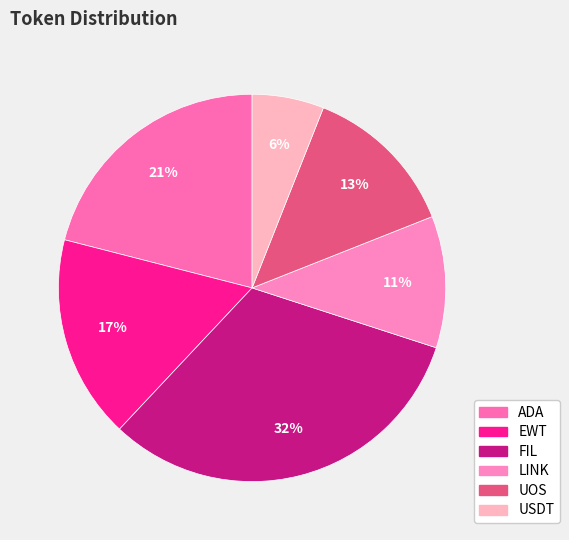

Count the number of slices in the pie.

6